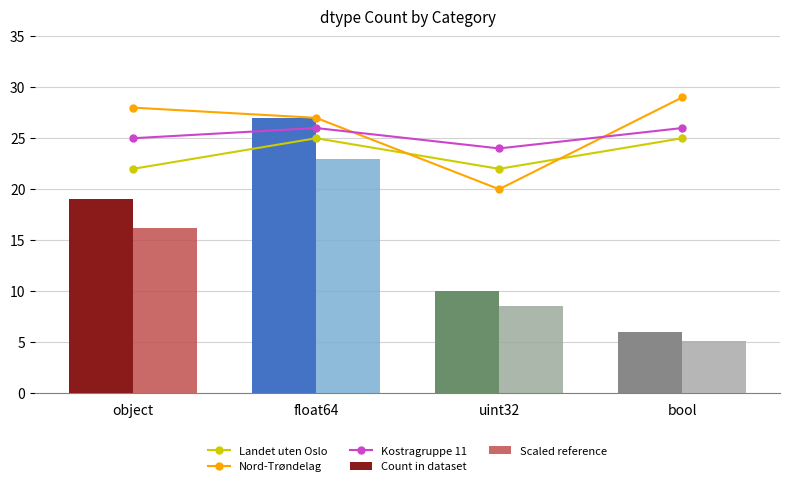

What is the minimum value shown in the chart?

5.1